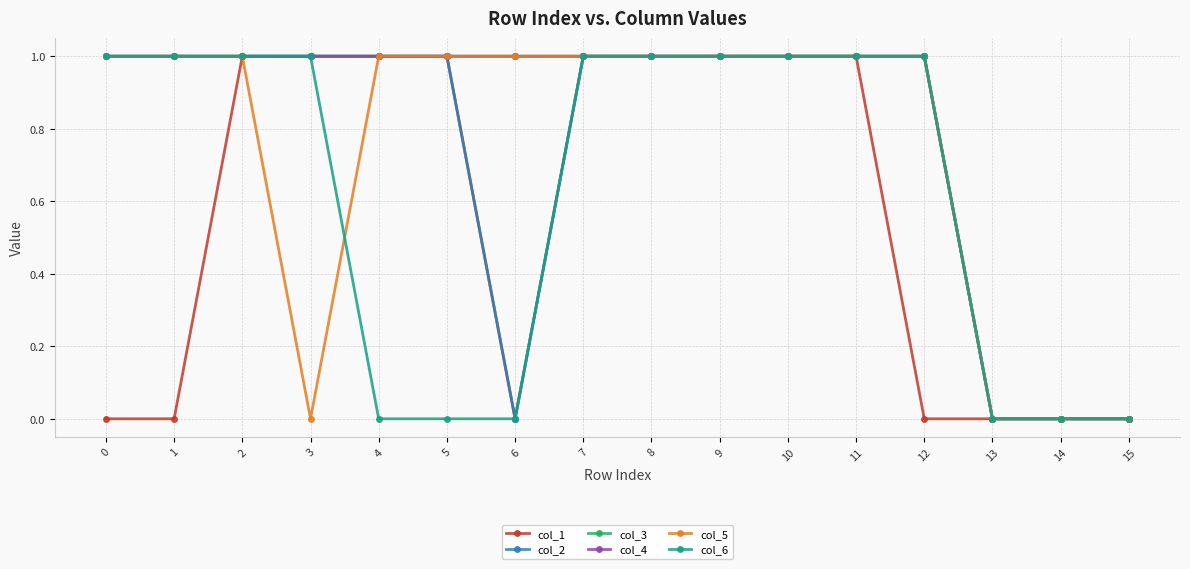

What is the total value across all series at 6?

3